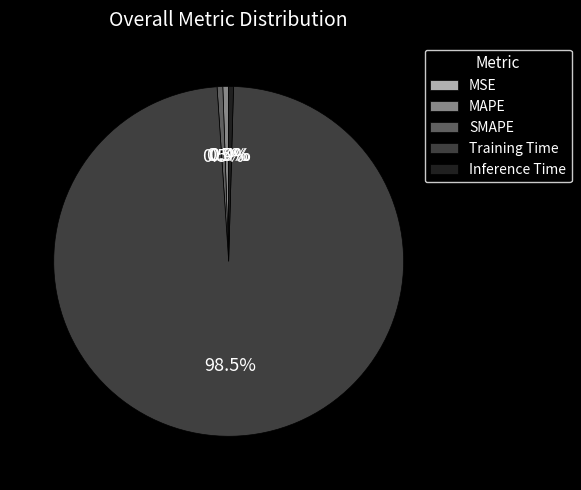

To the nearest percent, what is the average slice percentage?

20%